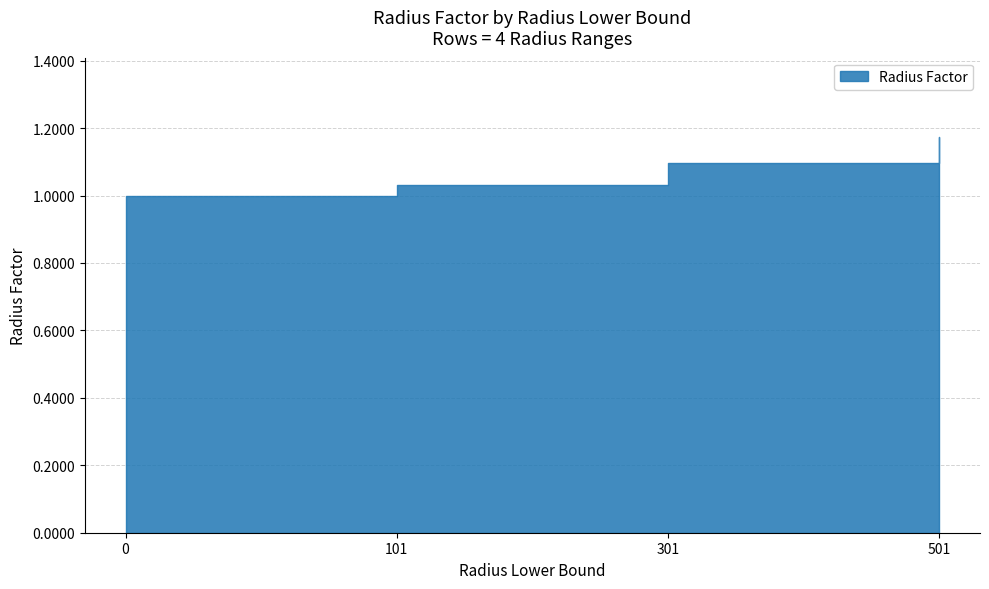

The chart shows a value of 1.2 at 501. True or false?

True